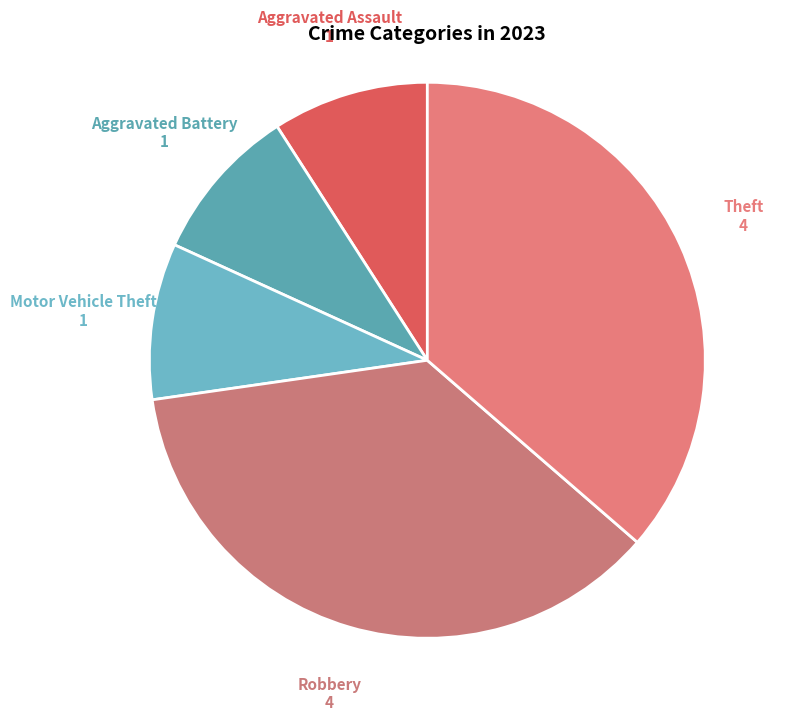

How many segments does this pie chart have?

5